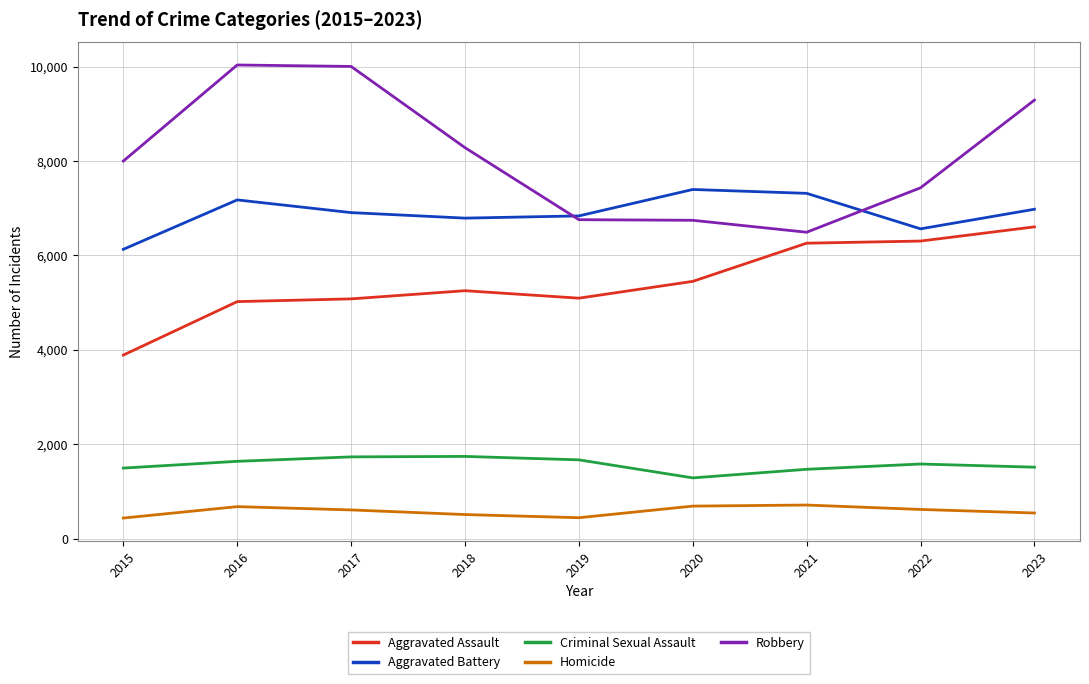

True or false: Homicide and Aggravated Battery cross at least once.

False